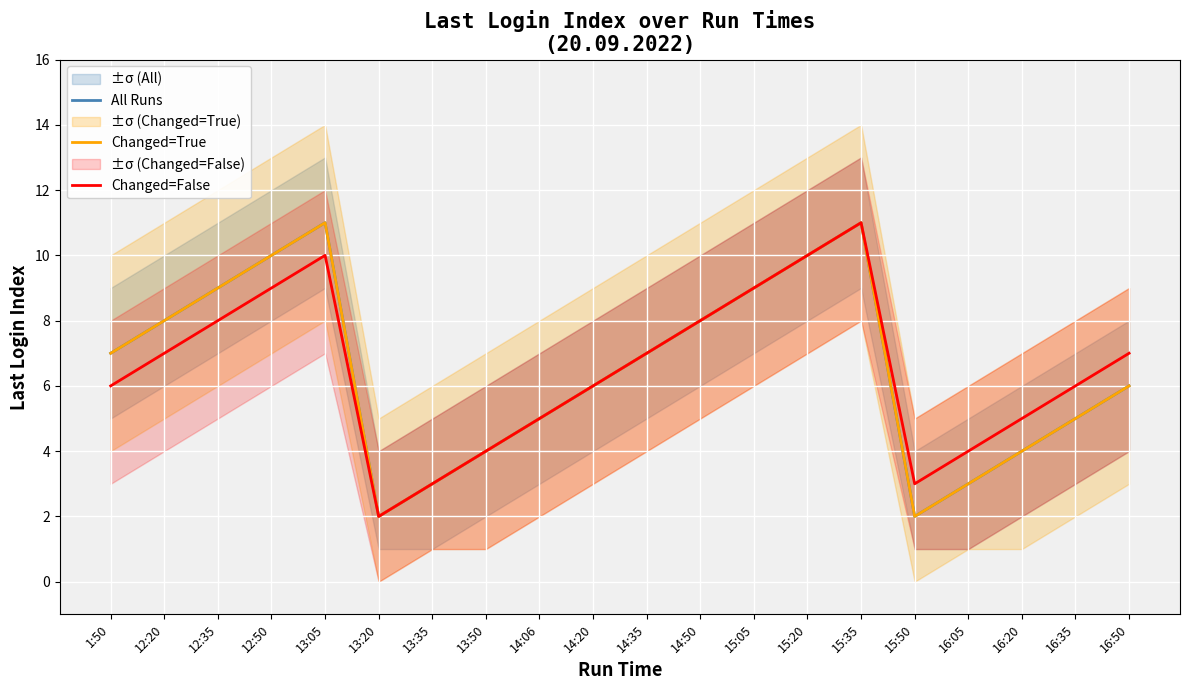

How many data points does each series have?

20